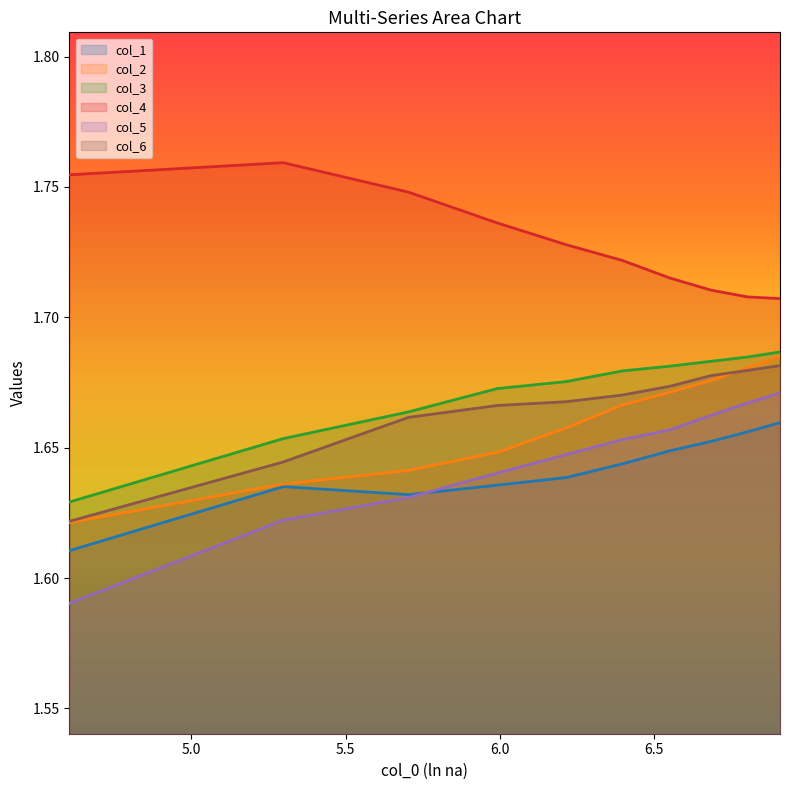

Which series has the widest spread of values?

col_5